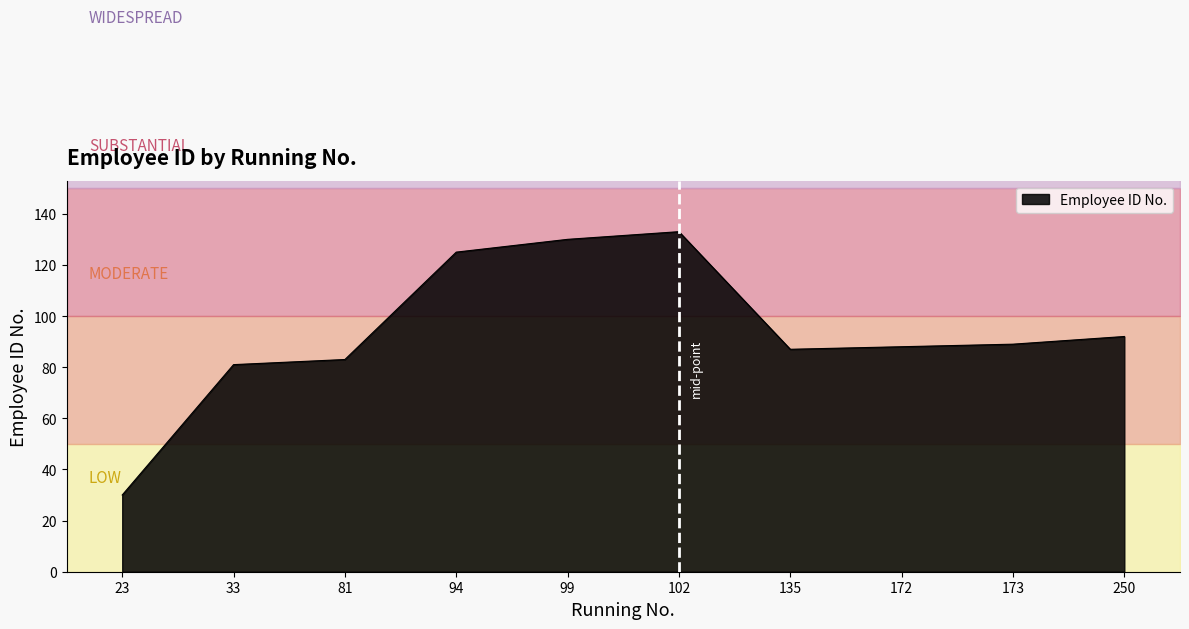

What is the difference between the maximum and minimum values?

103